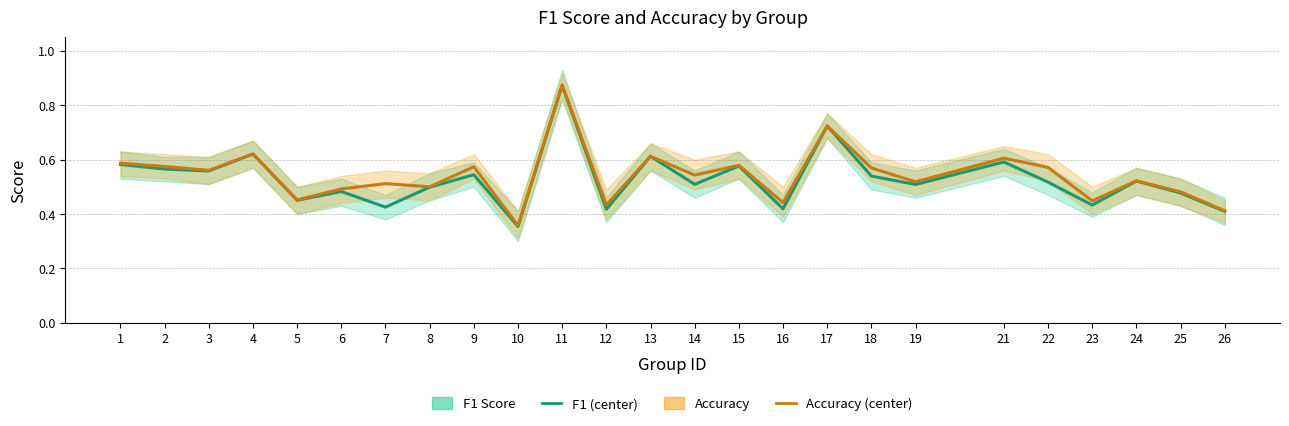

Which series has the widest spread of values?

F1 Score